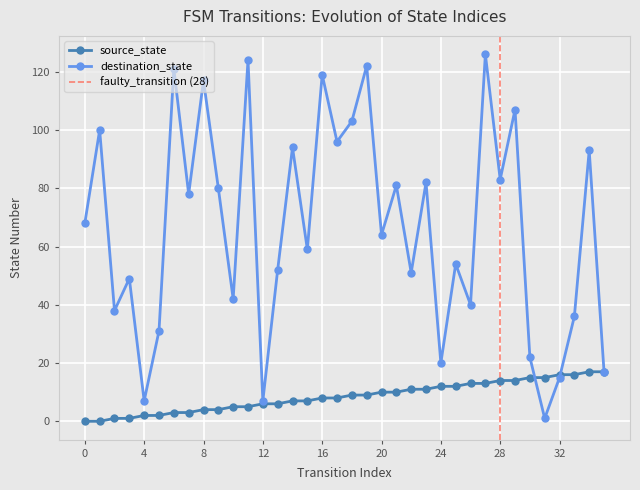

What is the difference between the highest and lowest values at 3?

48